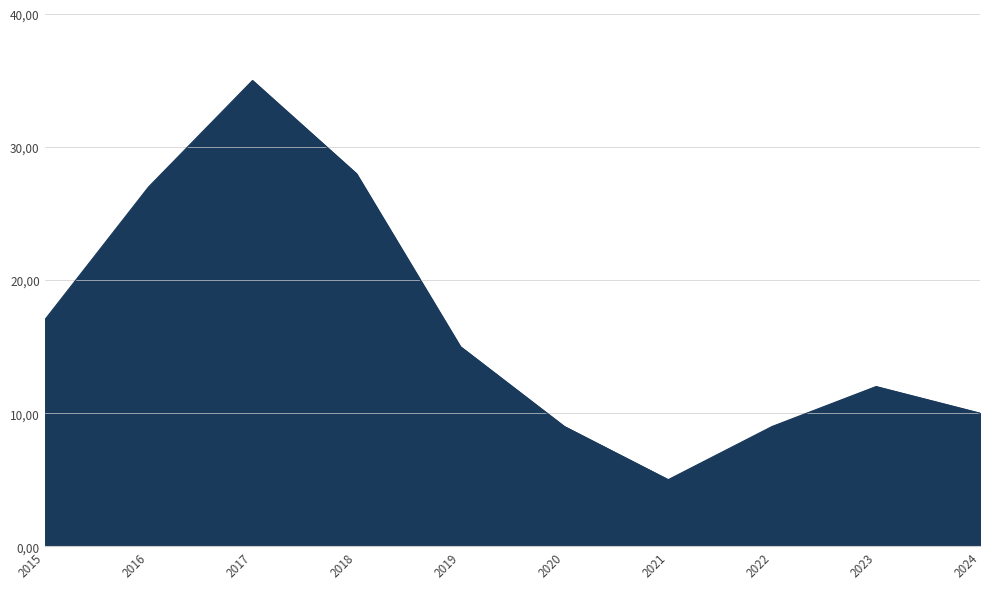

What is the difference between the maximum and minimum values?

30